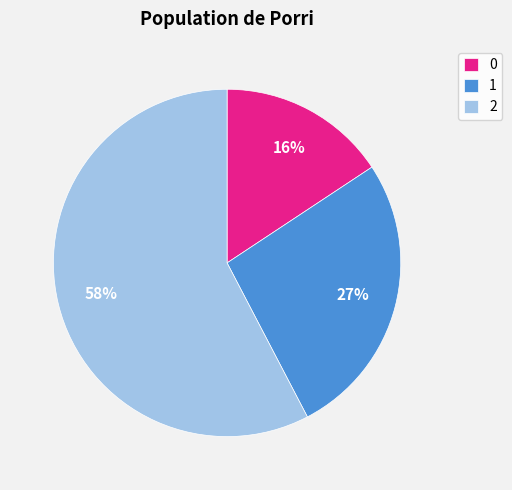

Does 2 account for over 50% of the chart?

Yes